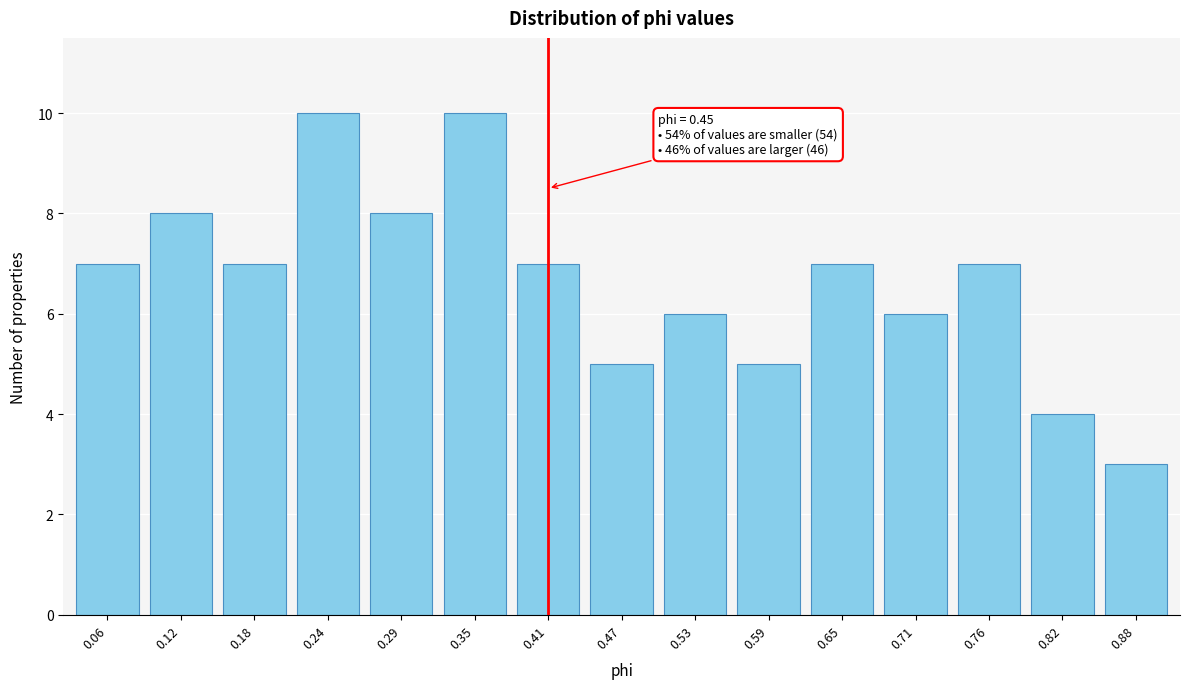

Reading left to right, what are all the values shown in this chart?

7	8	7	10	8	10	7	5	6	5	7	6	7	4	3